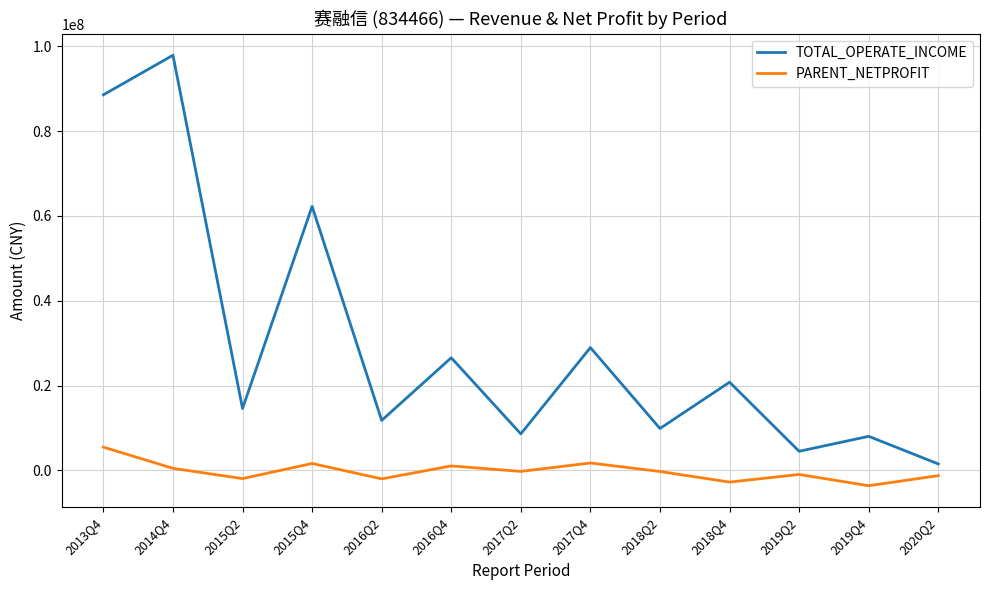

How many lines are shown in the chart?

2